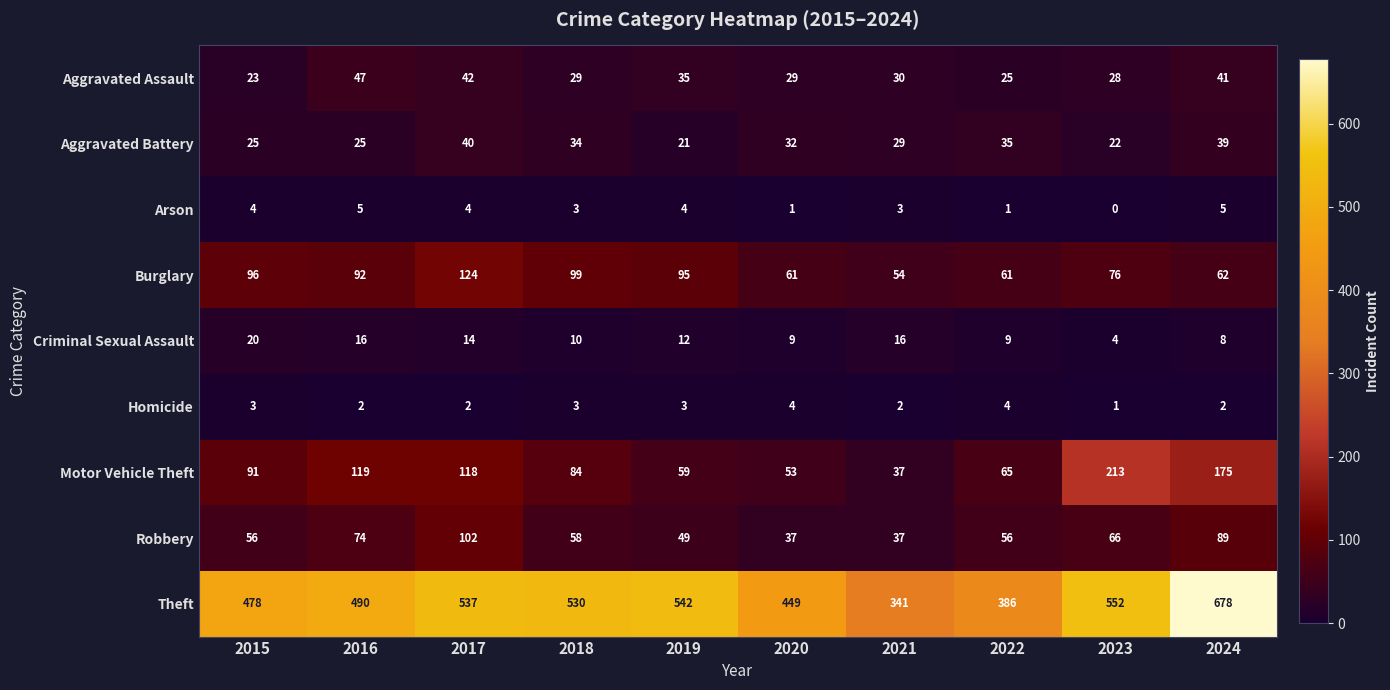

Is the value of Burglary at 2023 greater than the value of Theft at 2023?

No